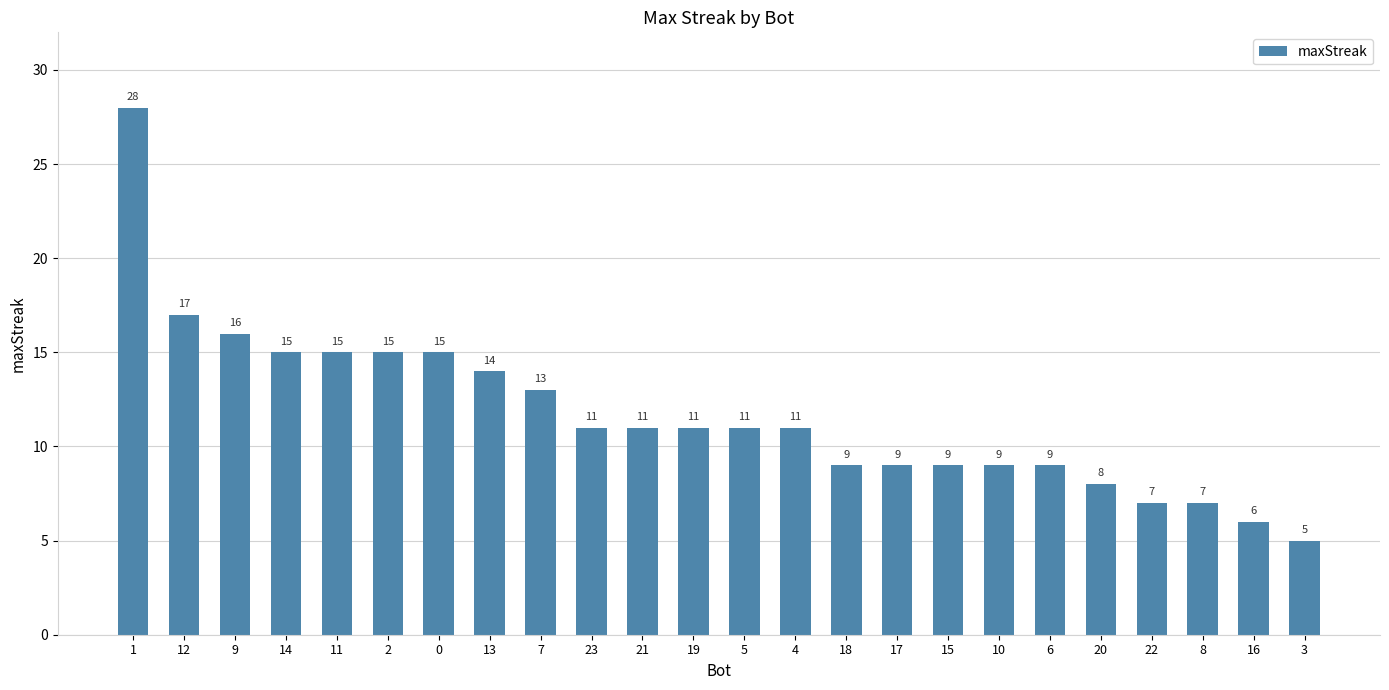

How many series are shown in this chart?

1